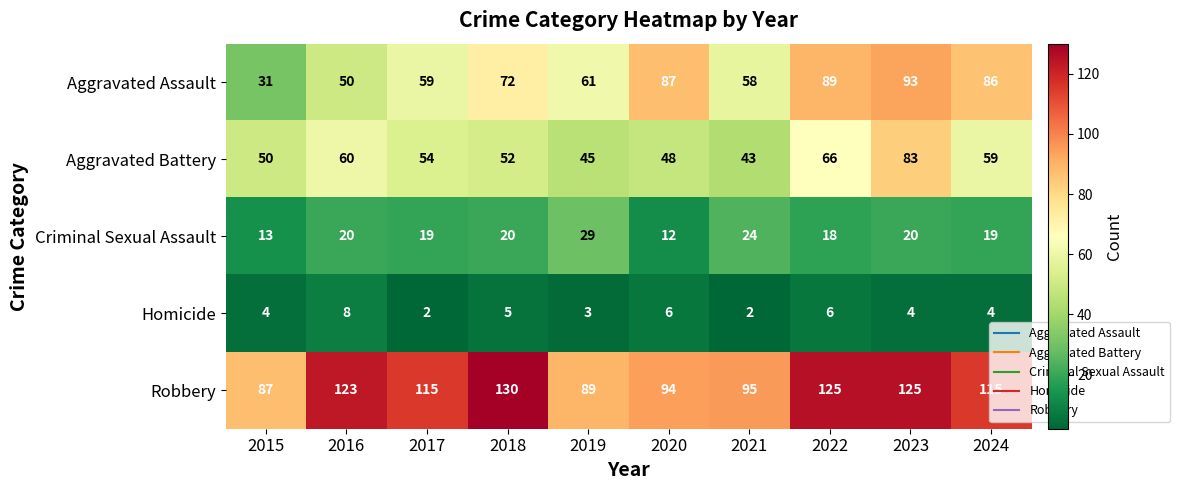

Is it true that Criminal Sexual Assault equals 5 at 2020?

False